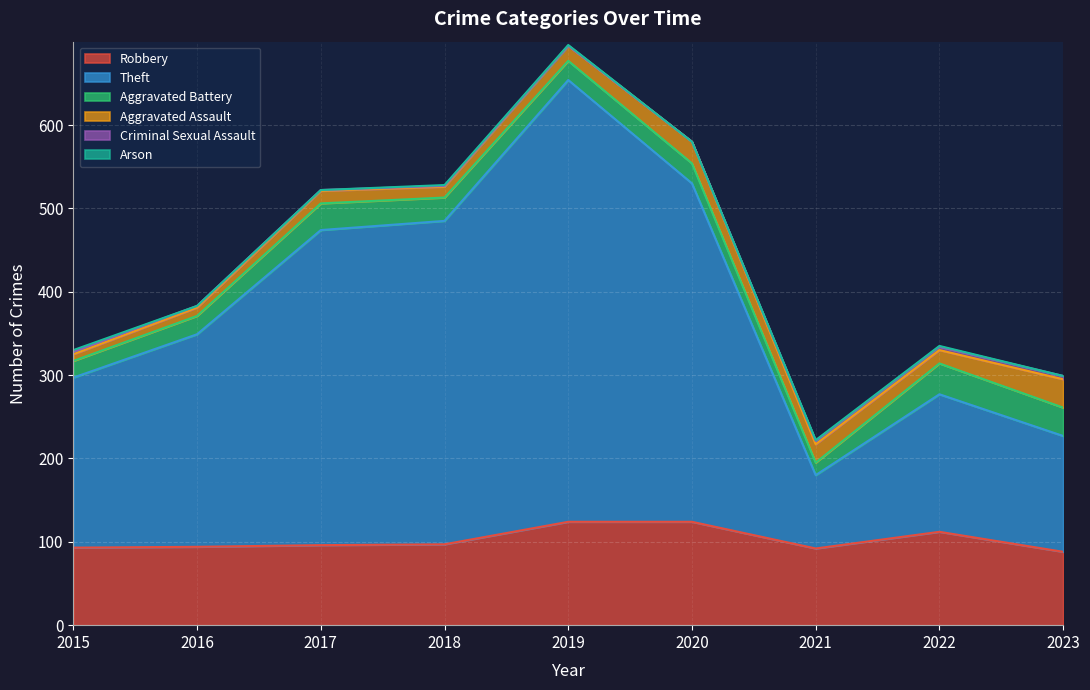

Which series has the largest total across all categories?

Theft